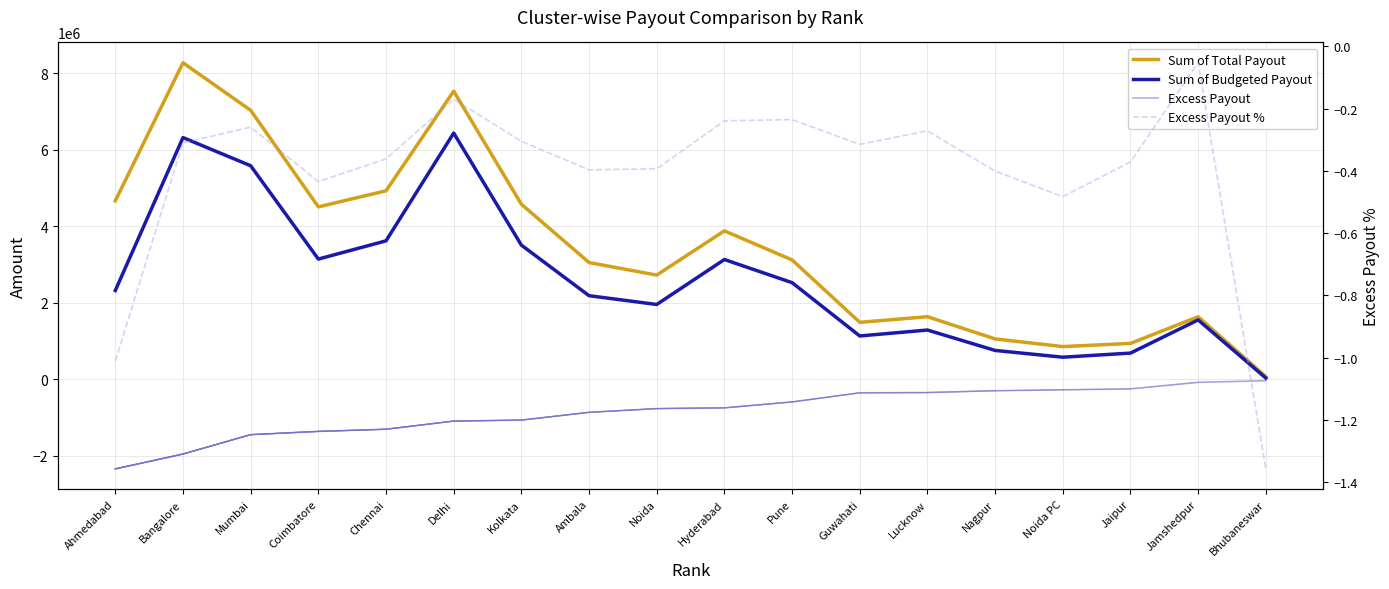

Is the value of Sum of Total Payout at Jaipur greater than the value of Sum of Budgeted Payout at Hyderabad?

No